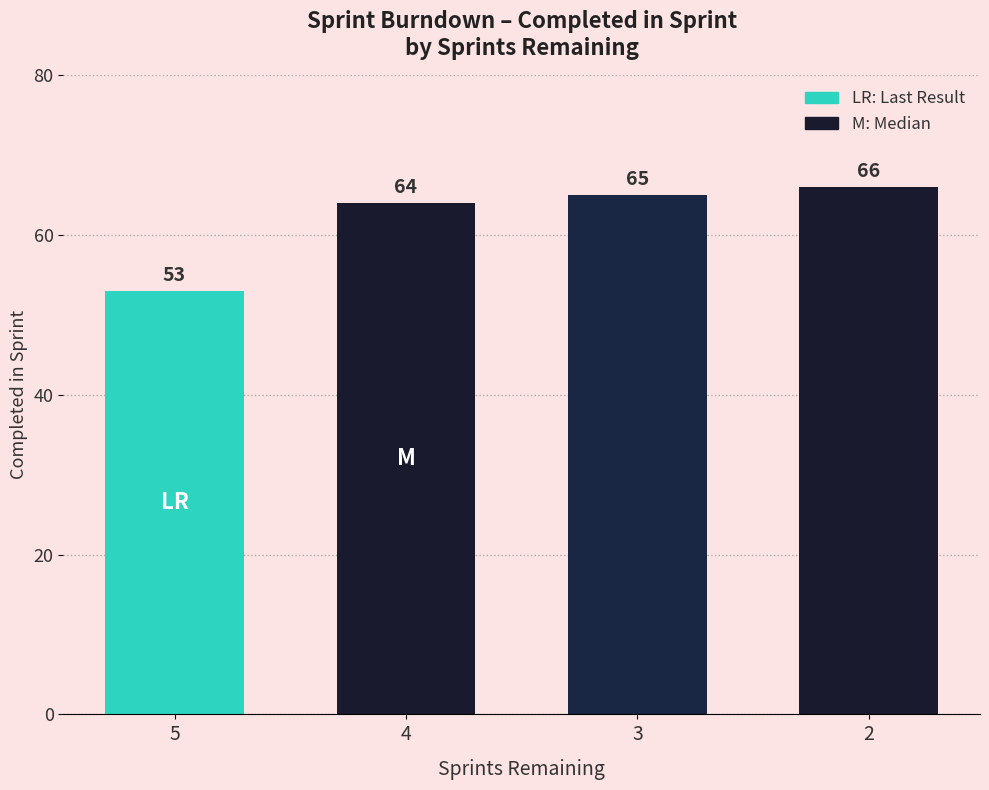

What is the difference between the values at 5 and 3?

12